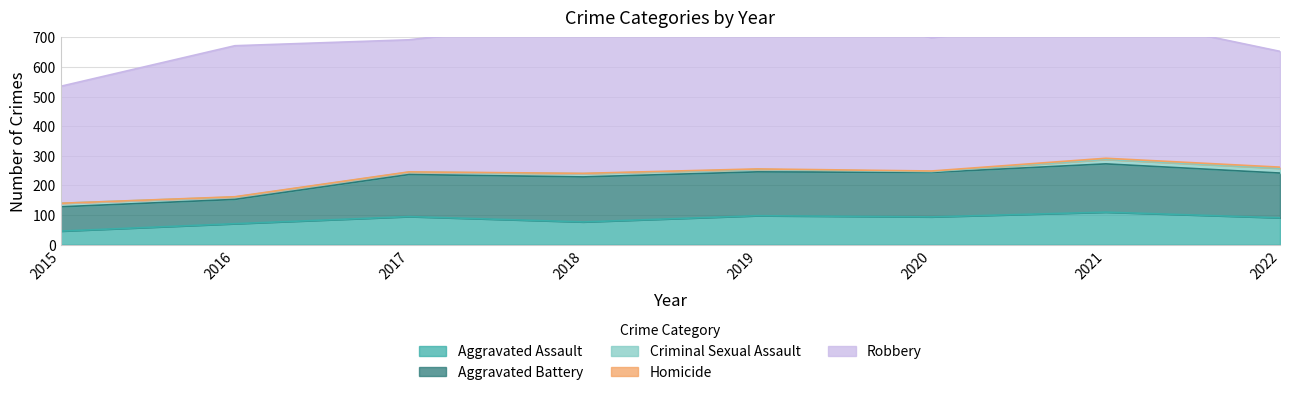

Reading right to left, what are all the values shown in this chart?

Aggravated Assault: 2022=91	2021=110	2020=94	2019=98	2018=77	2017=95	2016=71	2015=46
Aggravated Battery: 2022=151	2021=163	2020=150	2019=148	2018=152	2017=142	2016=82	2015=82
Criminal Sexual Assault: 2022=16	2021=15	2020=3	2019=8	2018=11	2017=8	2016=8	2015=12
Homicide: 2022=4	2021=4	2020=2	2019=2	2018=1	2017=1	2016=1	2015=0
Robbery: 2022=391	2021=484	2020=450	2019=591	2018=519	2017=446	2016=510	2015=395